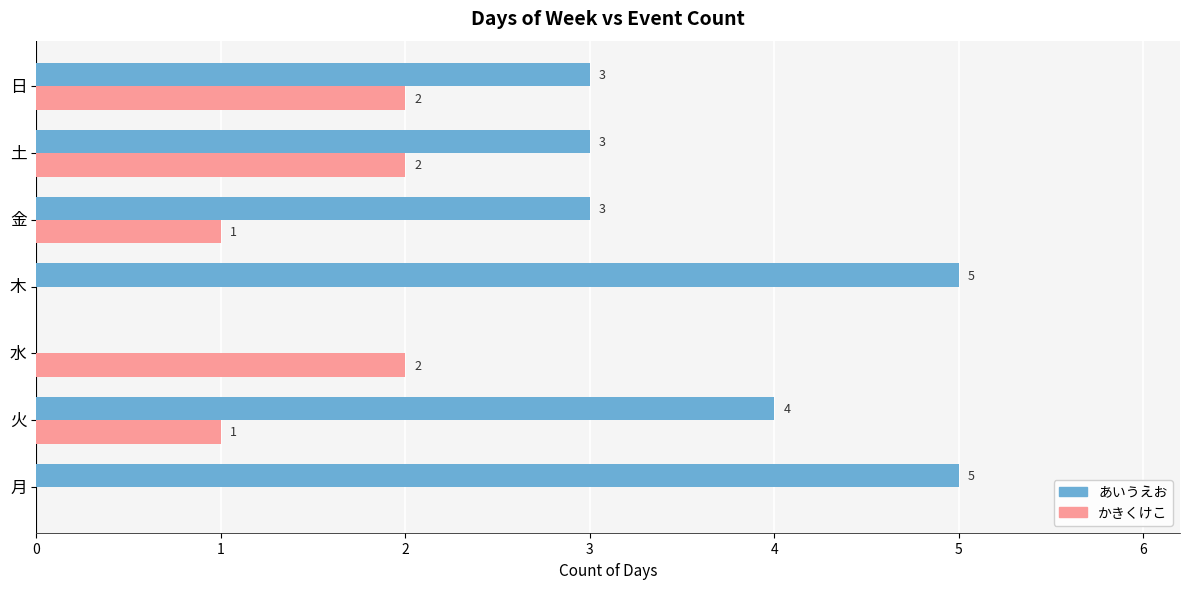

What is the total value across all series at 金?

4